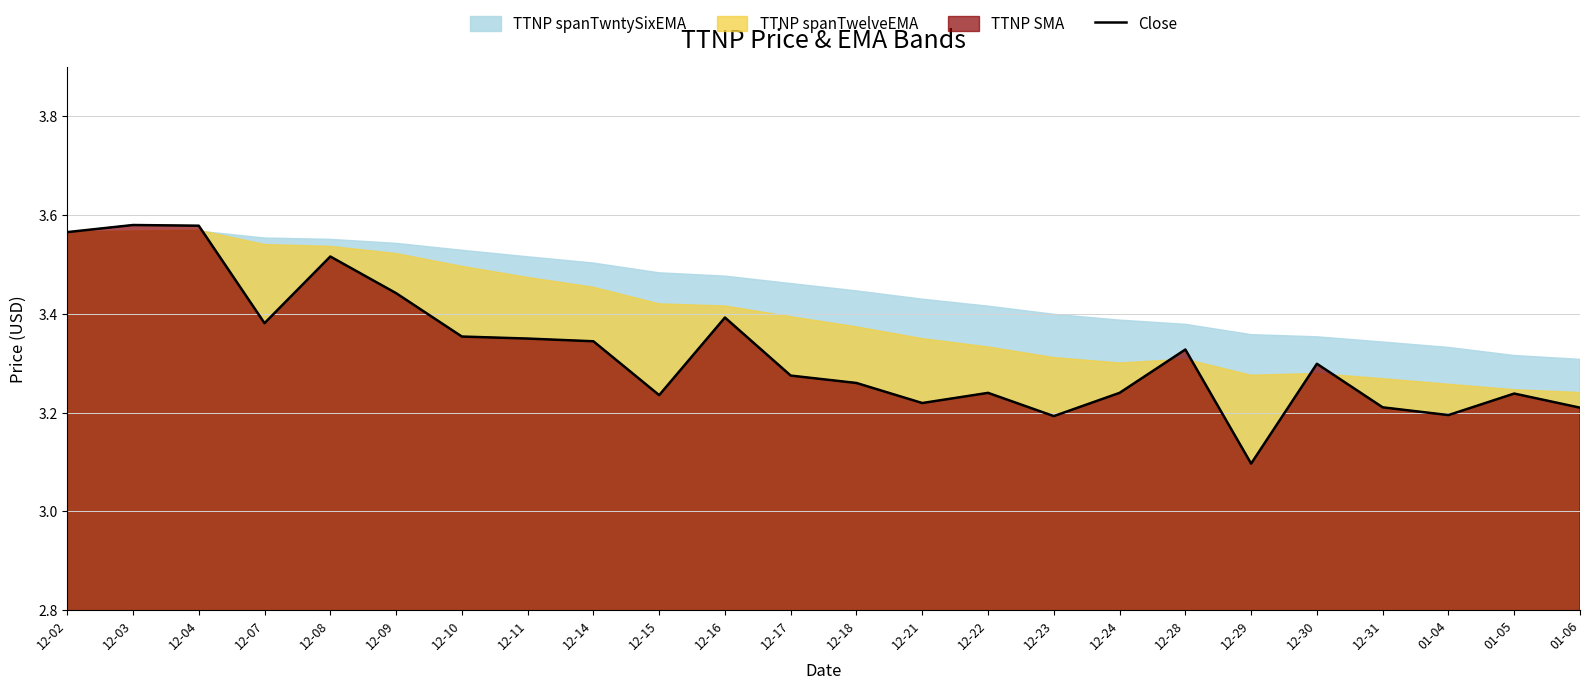

Rank the categories by value from lowest to highest.

12-29, 12-23, 01-04, 01-06, 12-31, 12-21, 12-15, 01-05, 12-22, 12-24, 12-18, 12-17, 12-30, 12-28, 12-14, 12-11, 12-10, 12-07, 12-16, 12-09, 12-08, 12-02, 12-04, 12-03